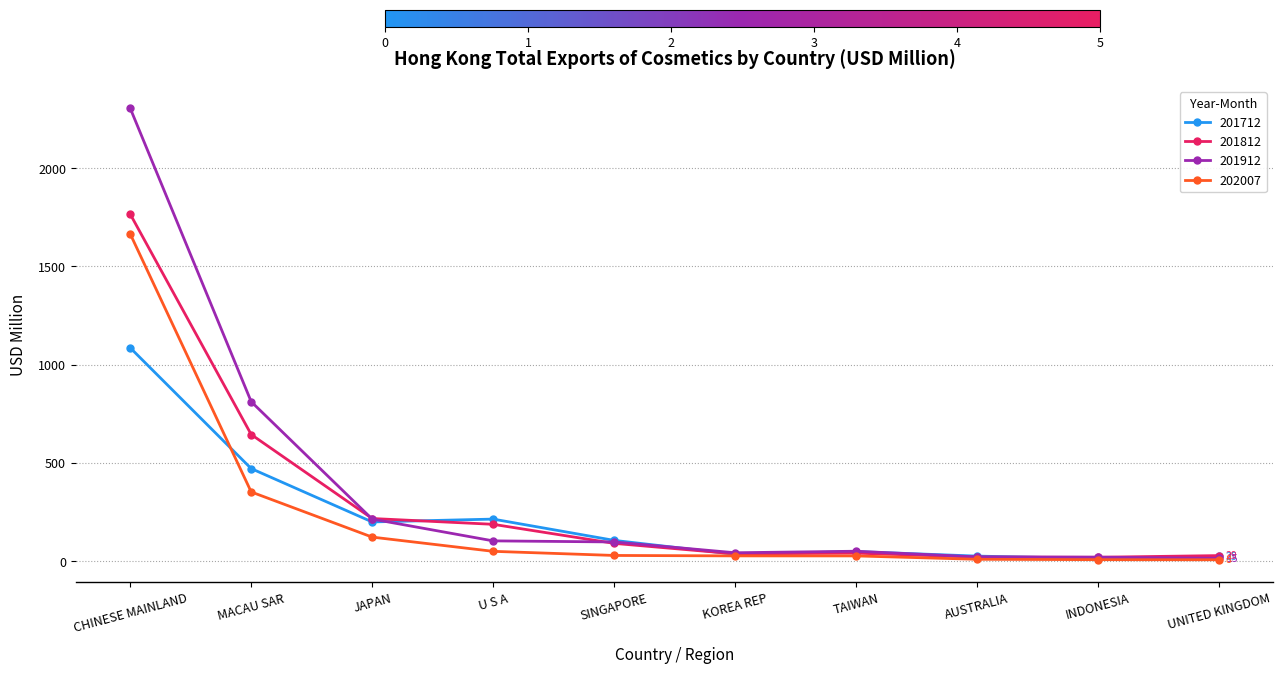

How many lines are shown in the chart?

4